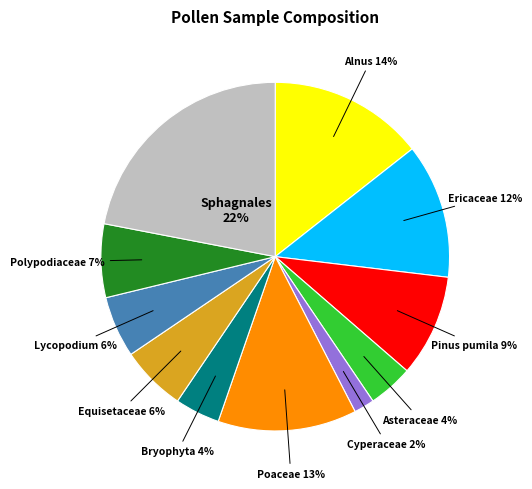

Is there a majority slice in this chart?

No